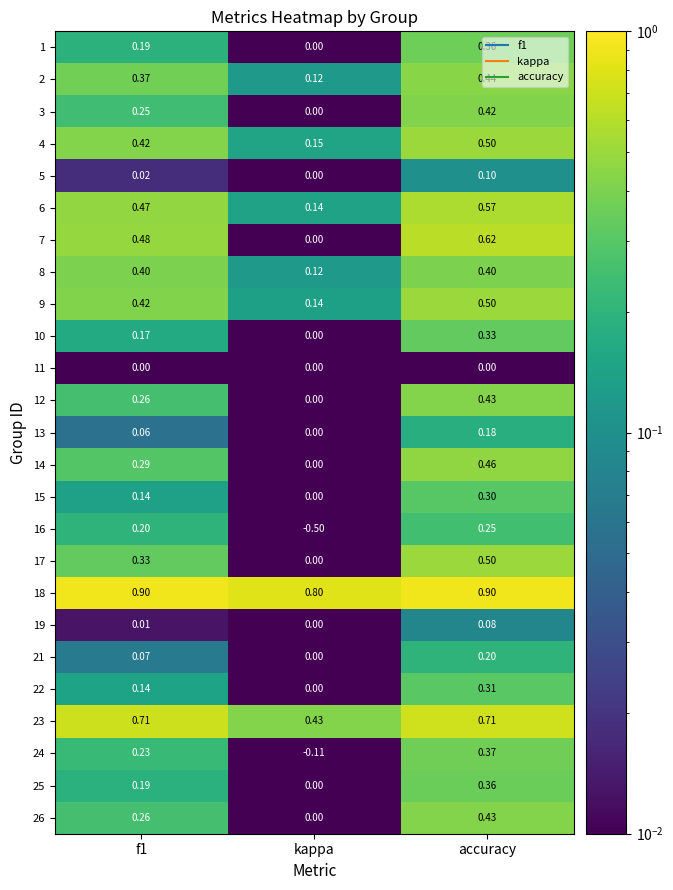

Which category has the lowest value across all series?

kappa